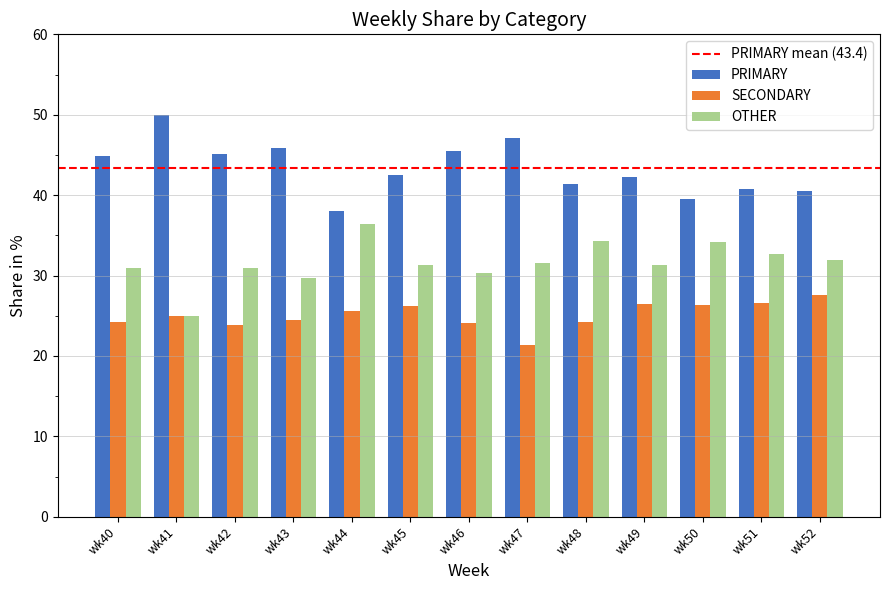

Are the bars grouped side by side (vs. stacked)?

Yes